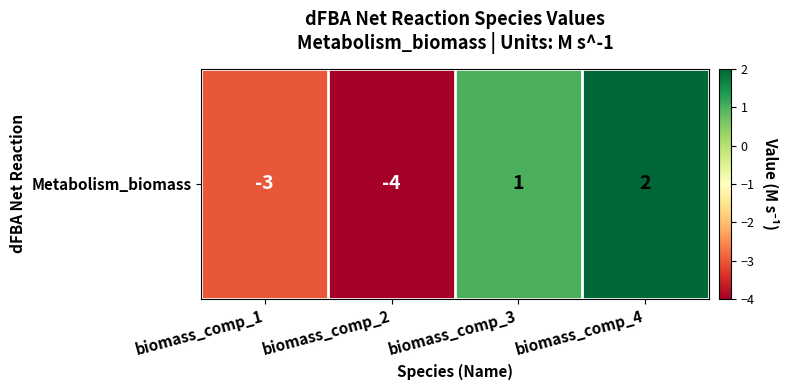

What is the ratio of the value at biomass_comp_4 to the value at biomass_comp_3?

2.0